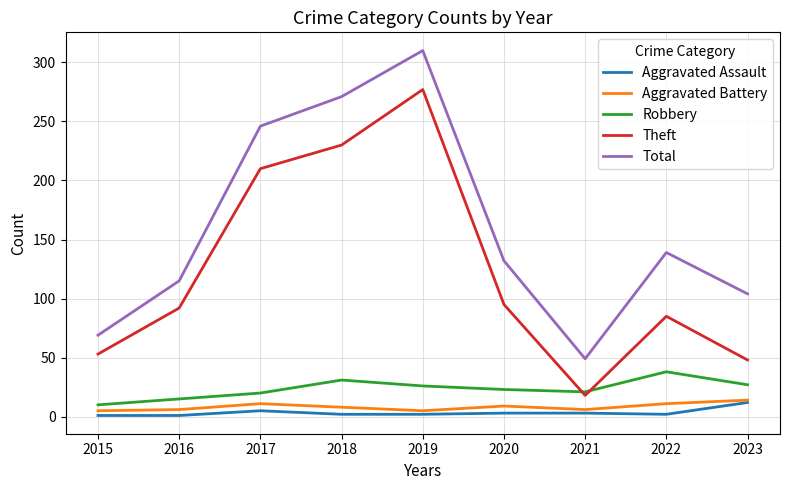

Rank the categories by Total value from lowest to highest.

2021, 2015, 2023, 2016, 2020, 2022, 2017, 2018, 2019